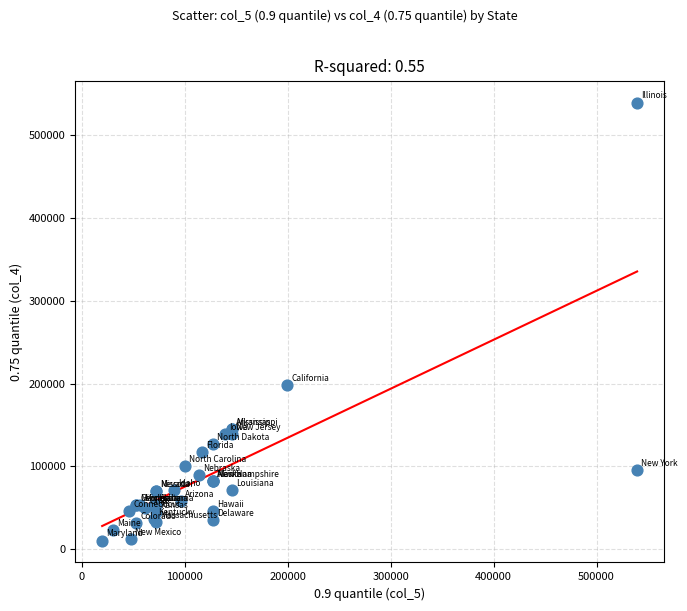

What Y value in the scatter plot is closest to 274969?

197768.0